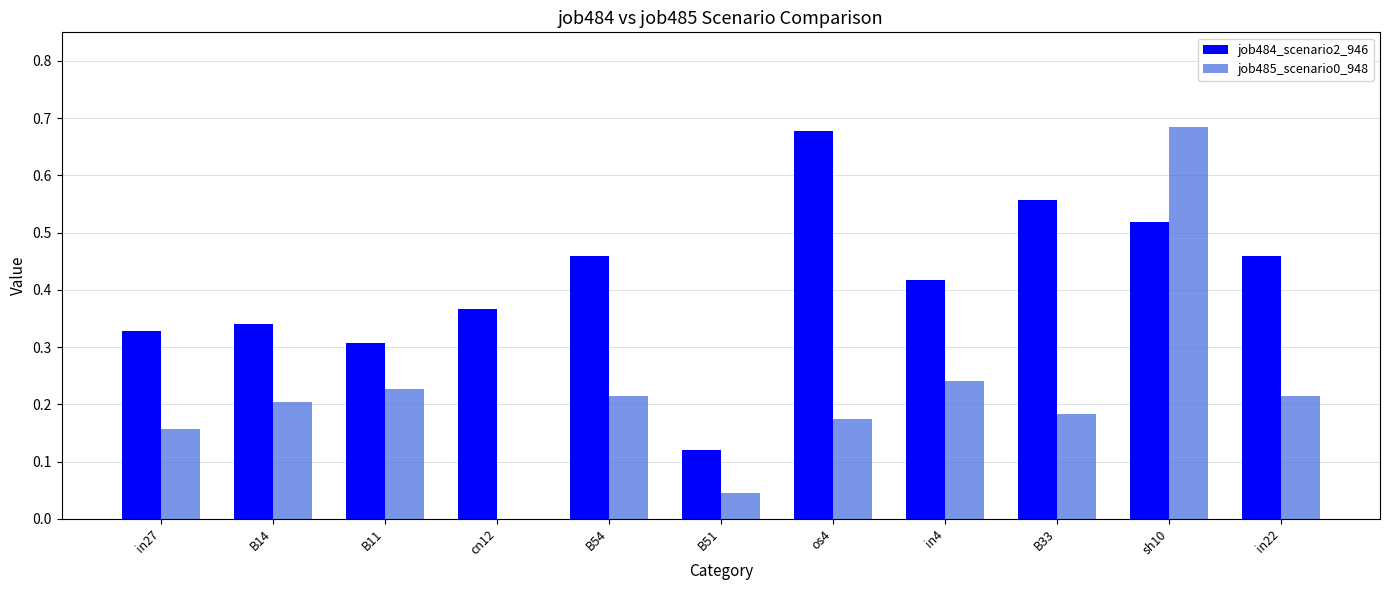

At which label does job484_scenario2_946 reach its peak?

os4